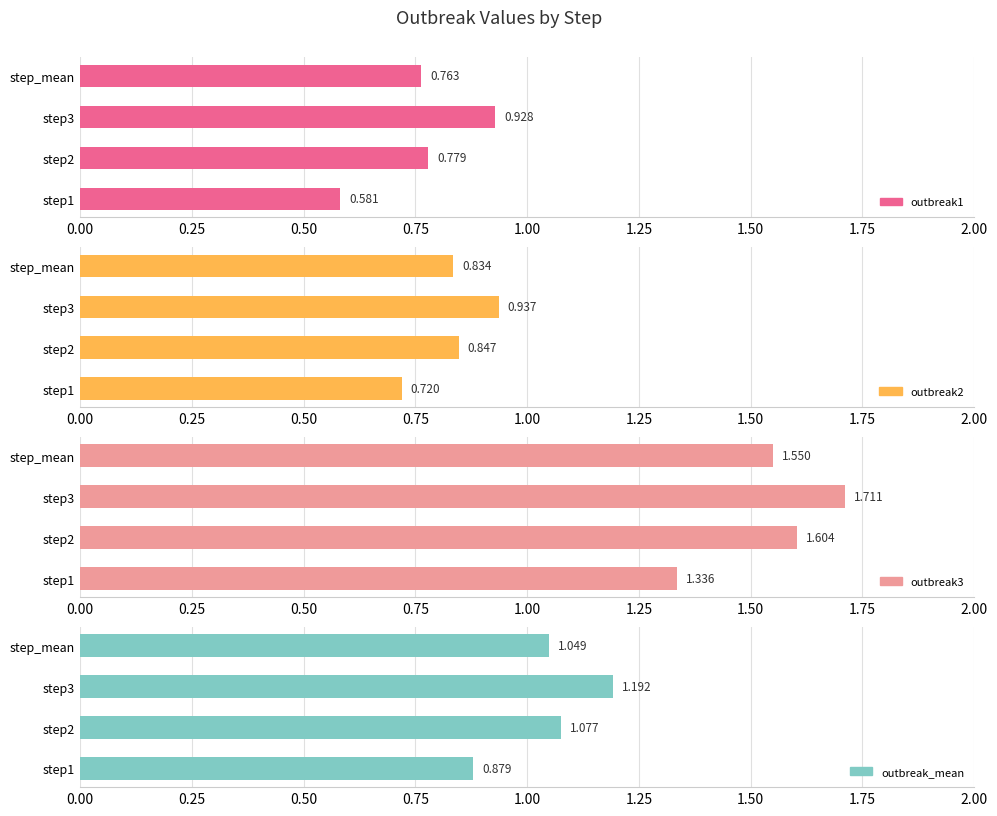

How many series are shown in this chart?

4